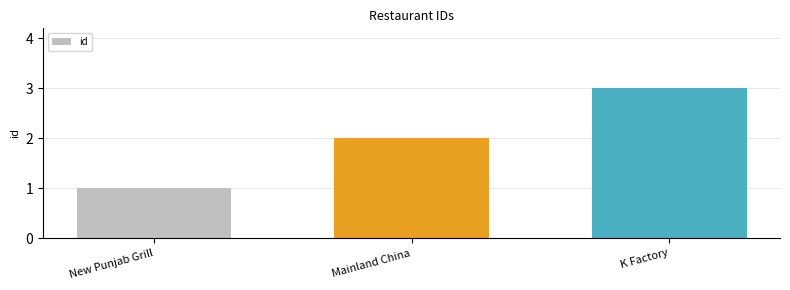

Are the bars horizontal?

No